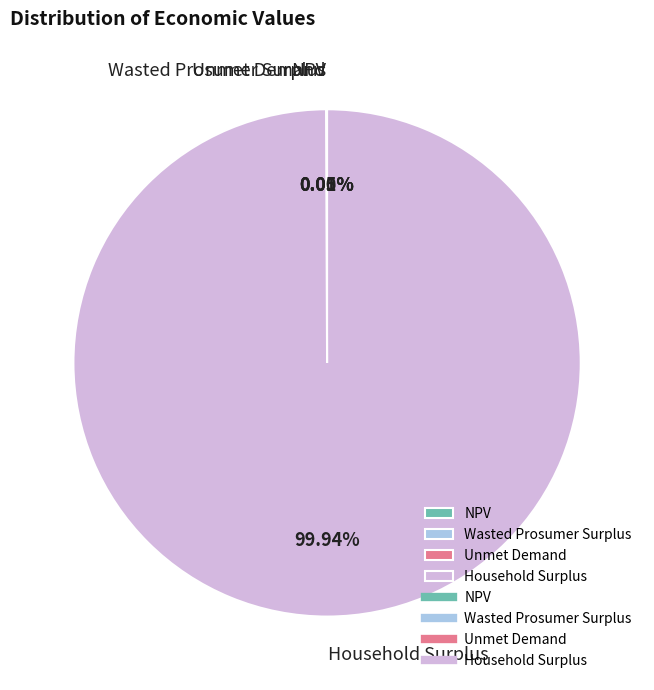

Does any single category account for the majority?

Yes